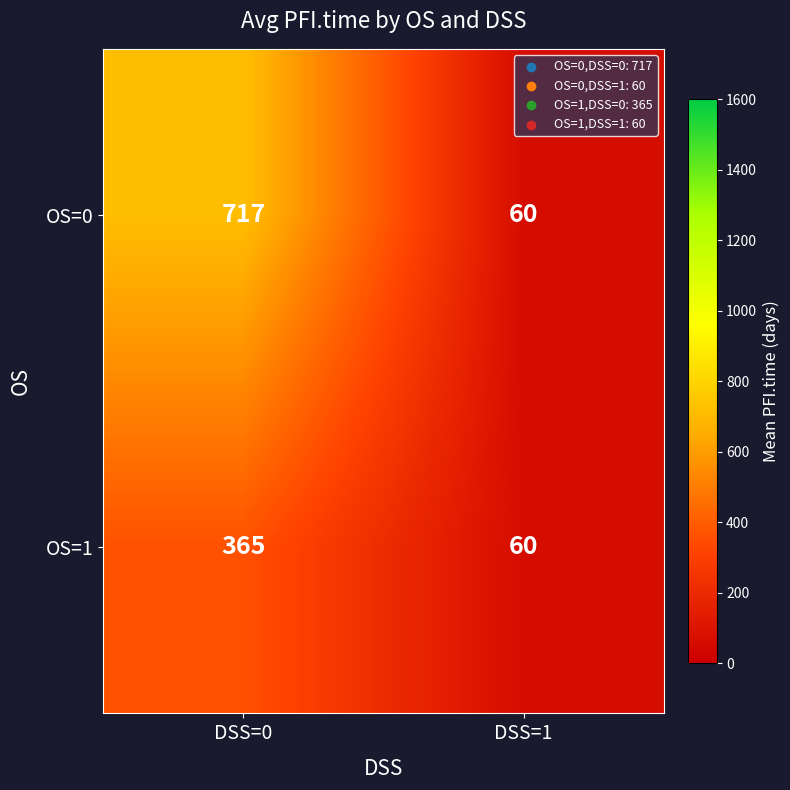

What is the approximate value of OS=0 at DSS=0, to the nearest 10?

720